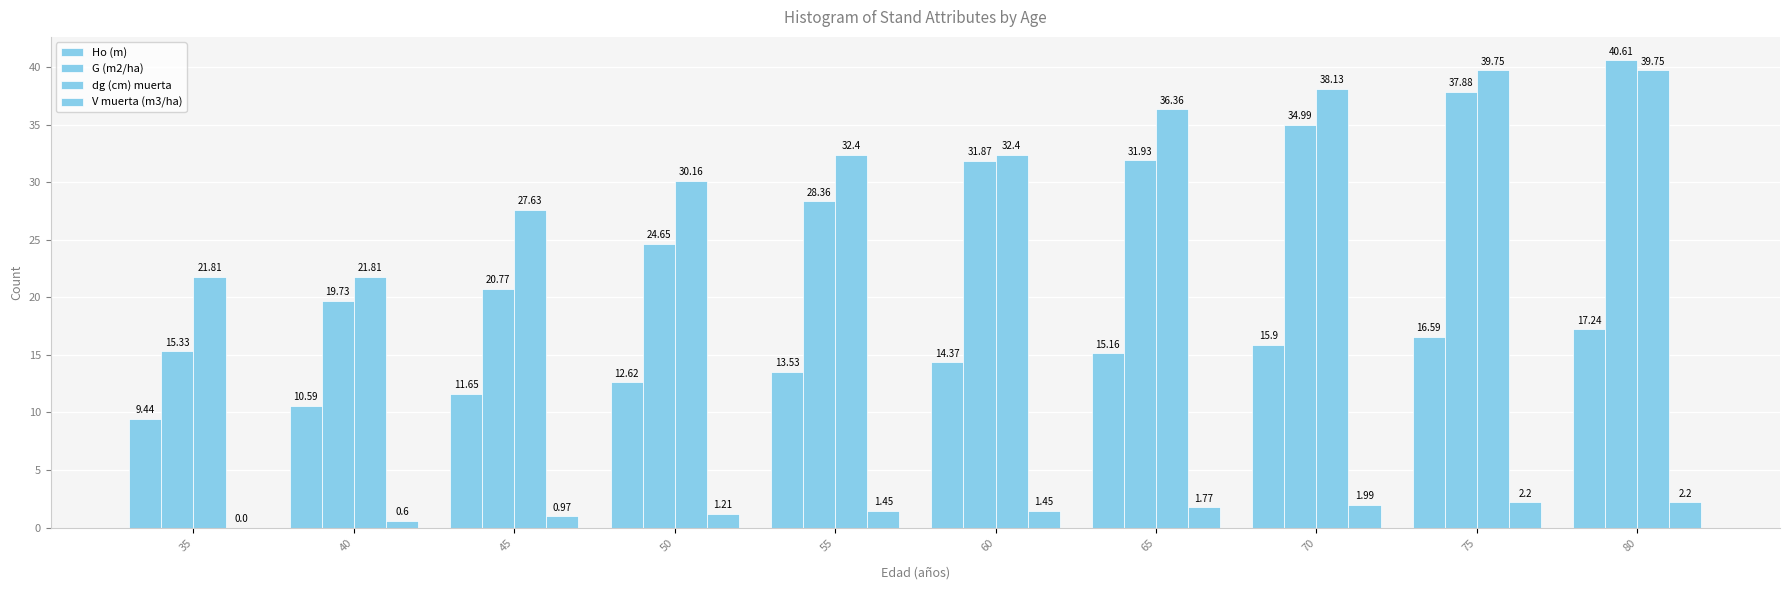

Are the bars horizontal?

No